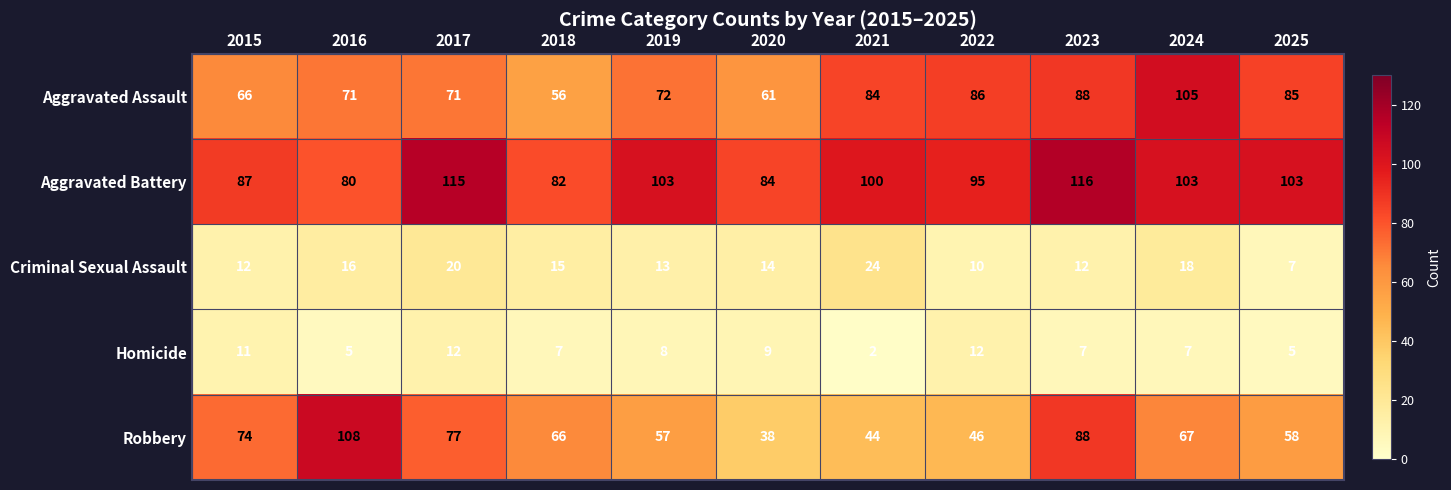

Which series has the largest total across all categories?

Aggravated Battery